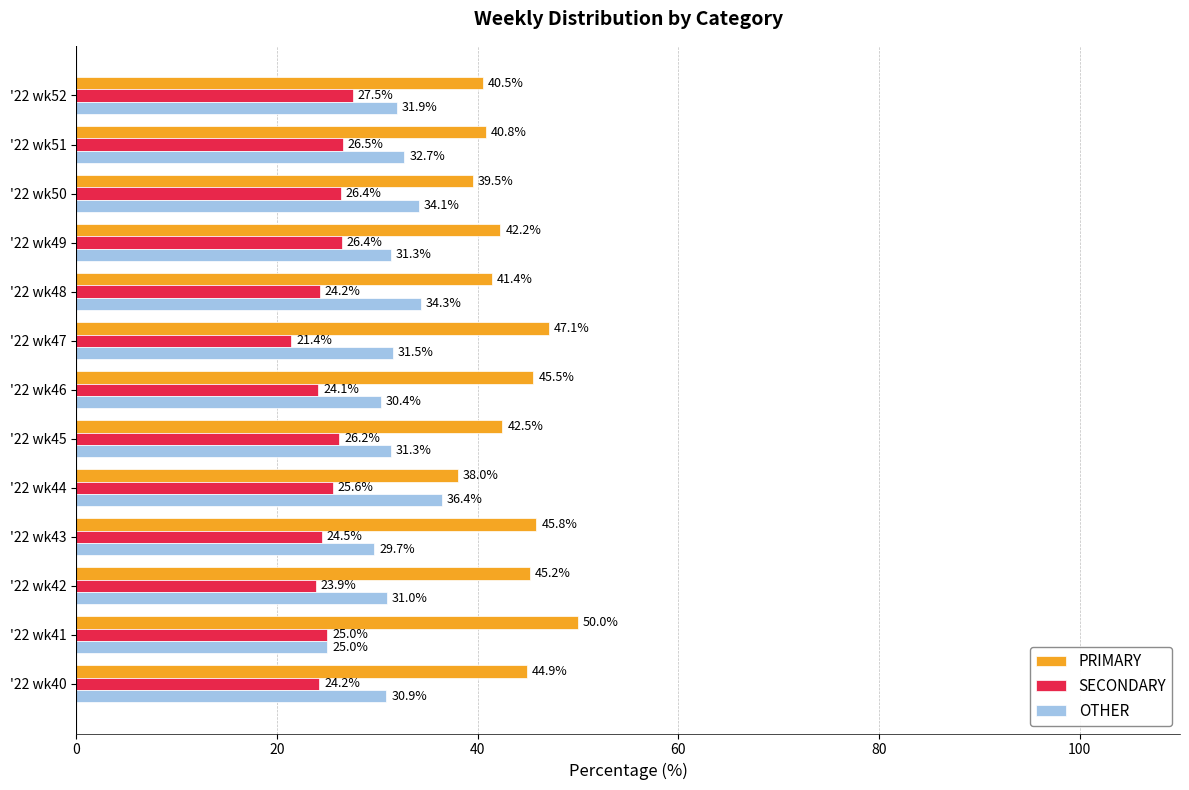

What is the sum of the SECONDARY values at '22 wk44 and '22 wk51?

52.1